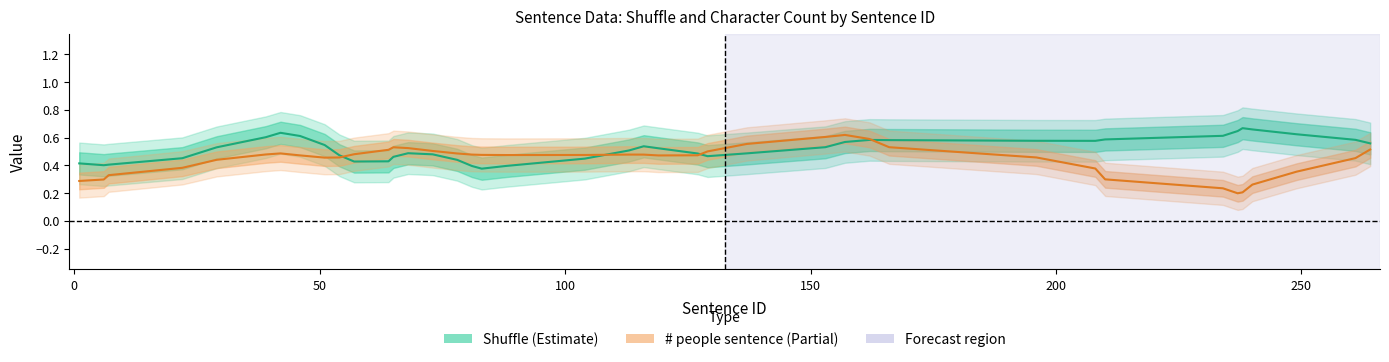

What are all the series names shown in the legend?

Shuffle (Estimate), # people sentence (Partial)